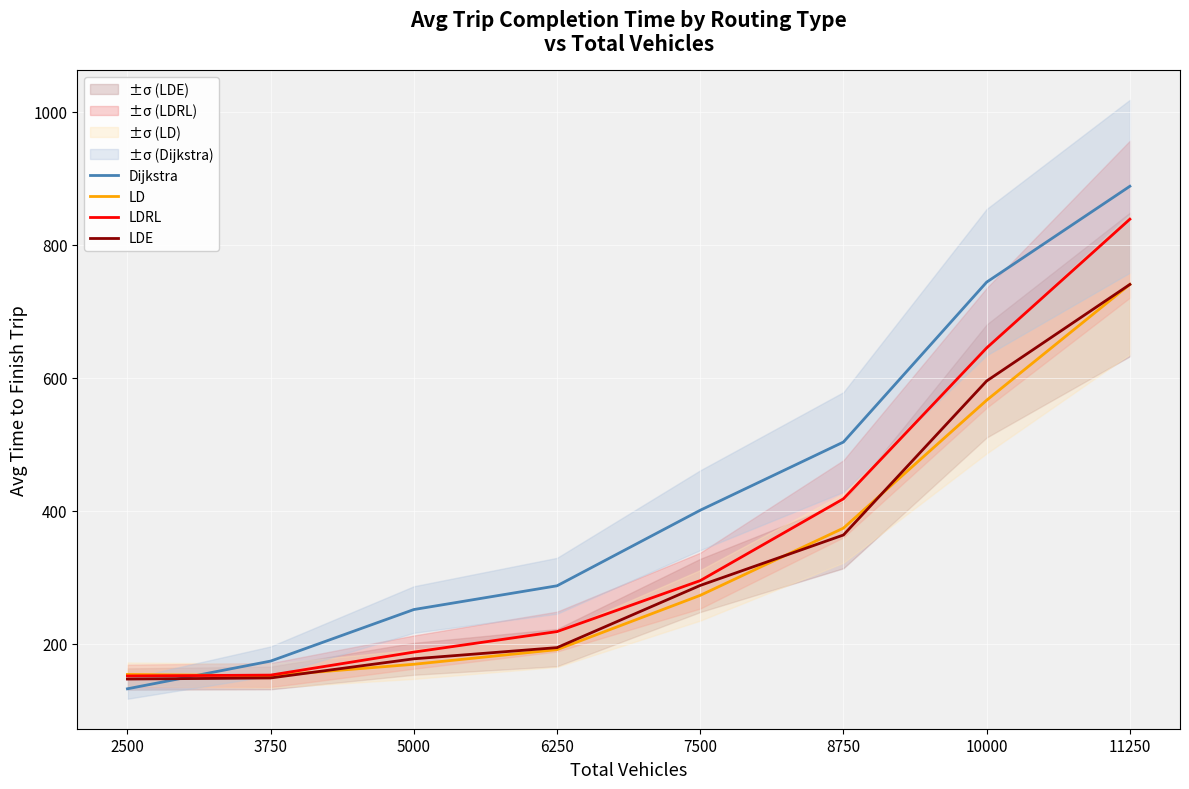

What is the value of the LDE point at the 4th from the left?

194.0